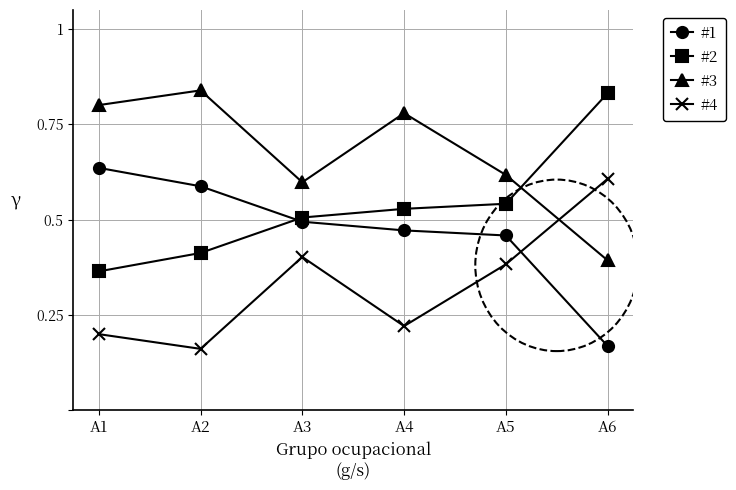

True or false: #4 has a value of 0.2 at A4.

True